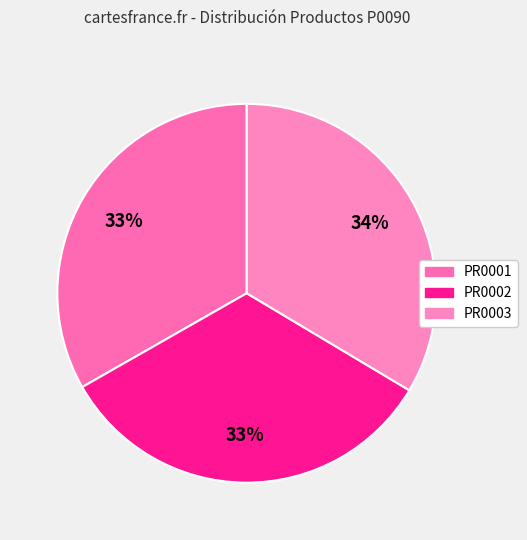

Is the sum of PR0003 and PR0001 greater than half?

Yes